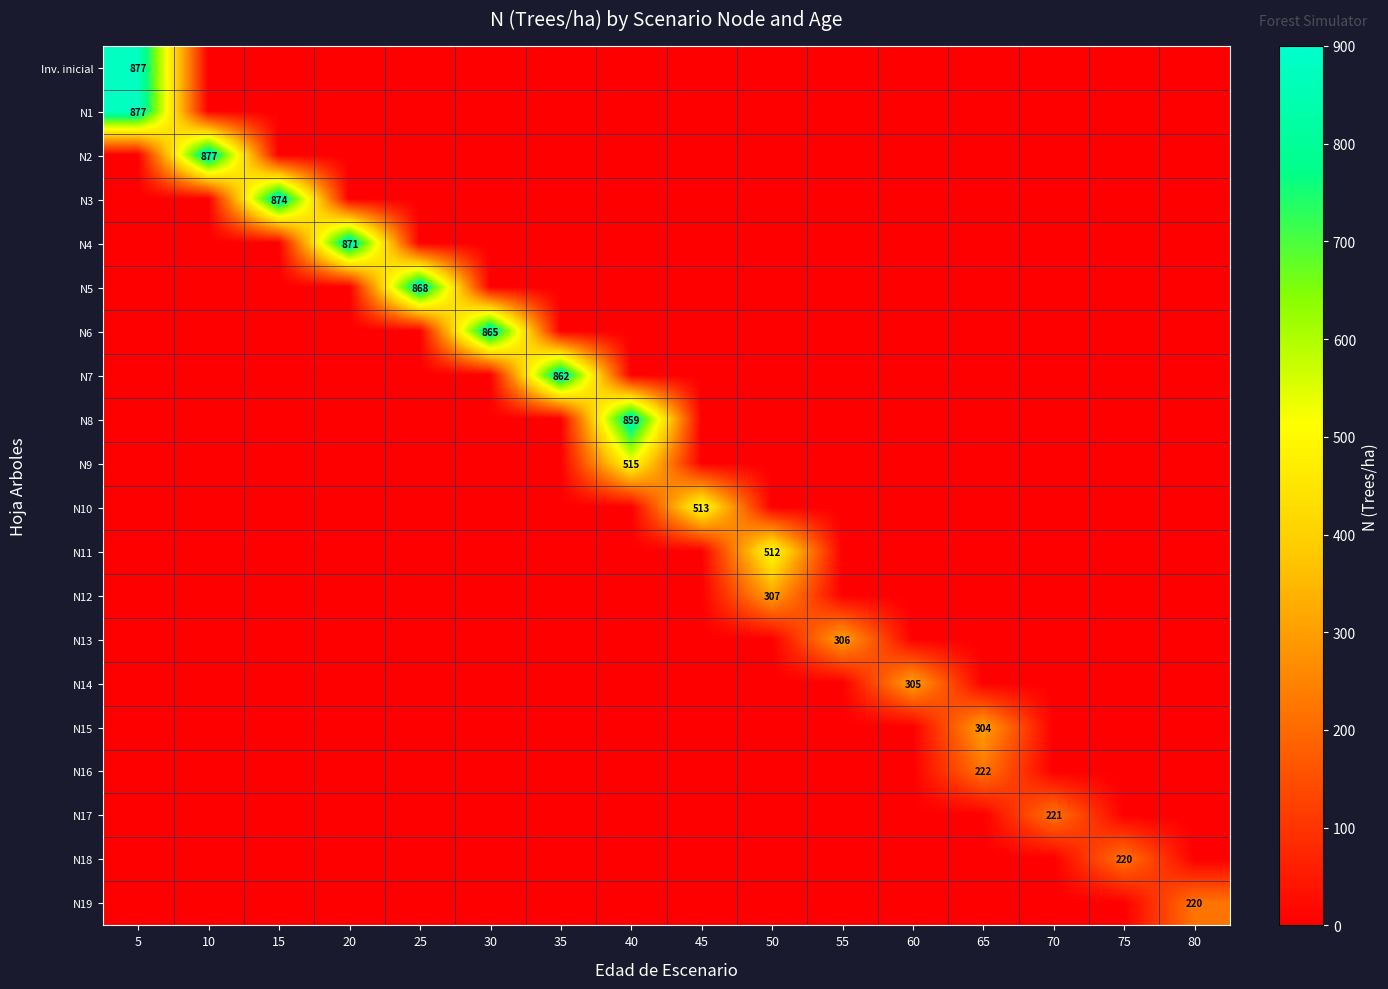

The value of N12 at 80 is 0.0. True or false?

True